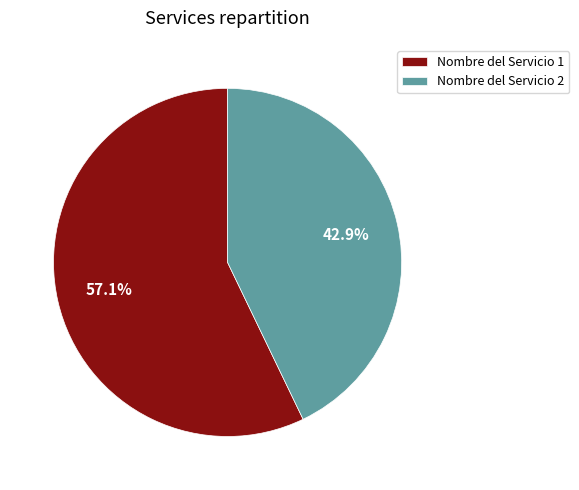

True or false: Nombre del Servicio 2 accounts for 43% of the total.

True